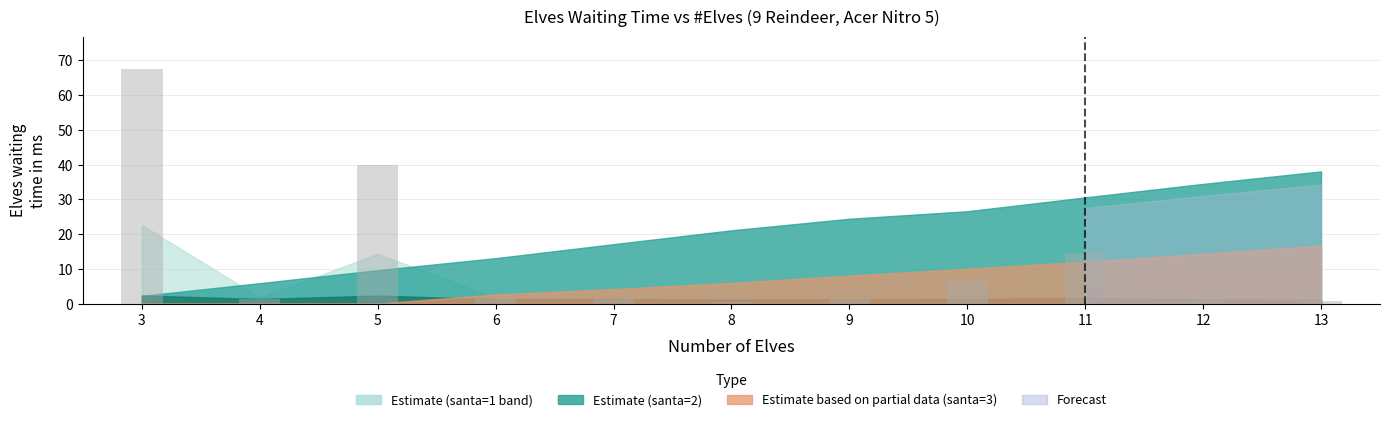

True or false: the data shows 6.6 at 10.

True